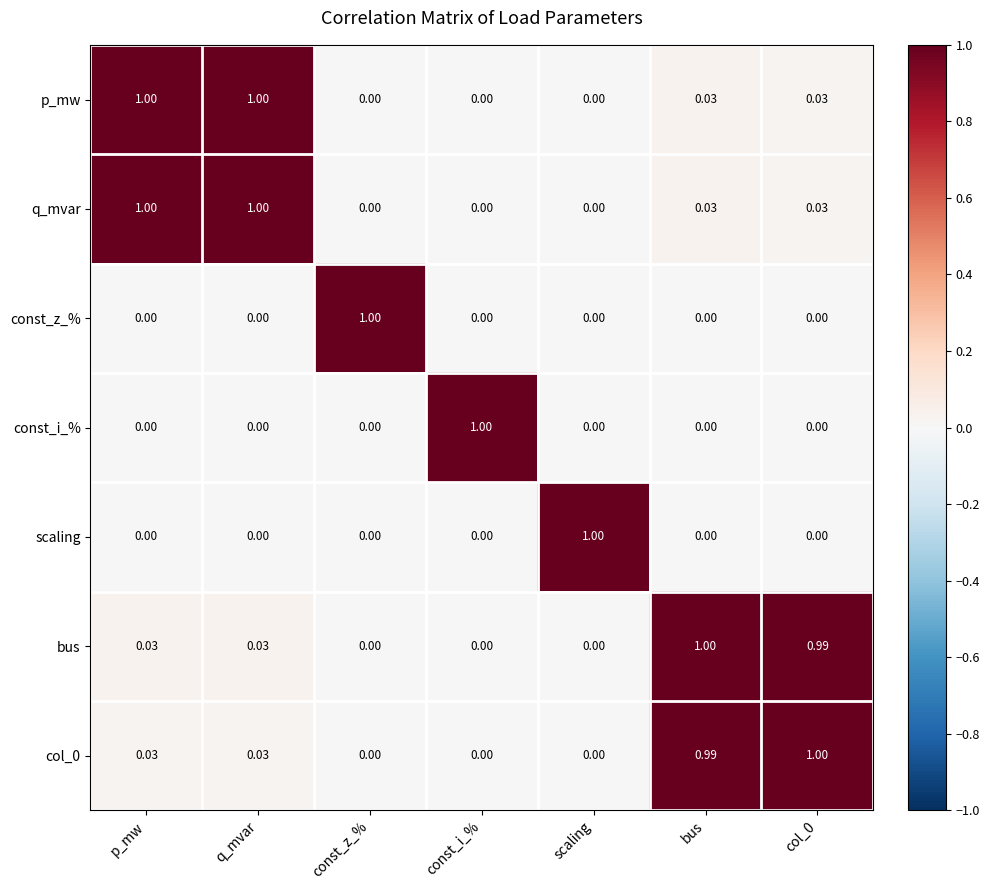

Is the value of q_mvar at p_mw greater than the value of scaling at col_0?

Yes